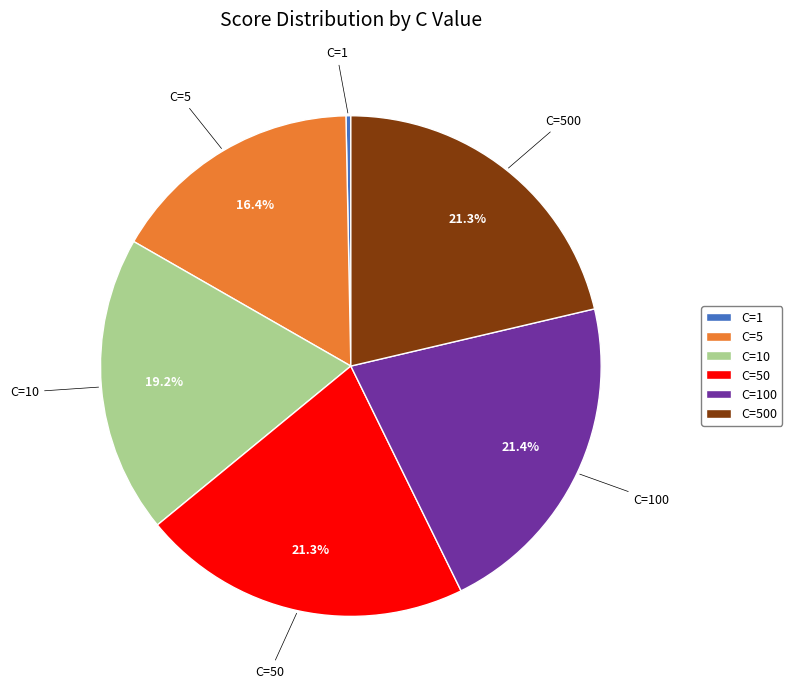

Do C=10 and C=50 together represent more than half of the pie?

No